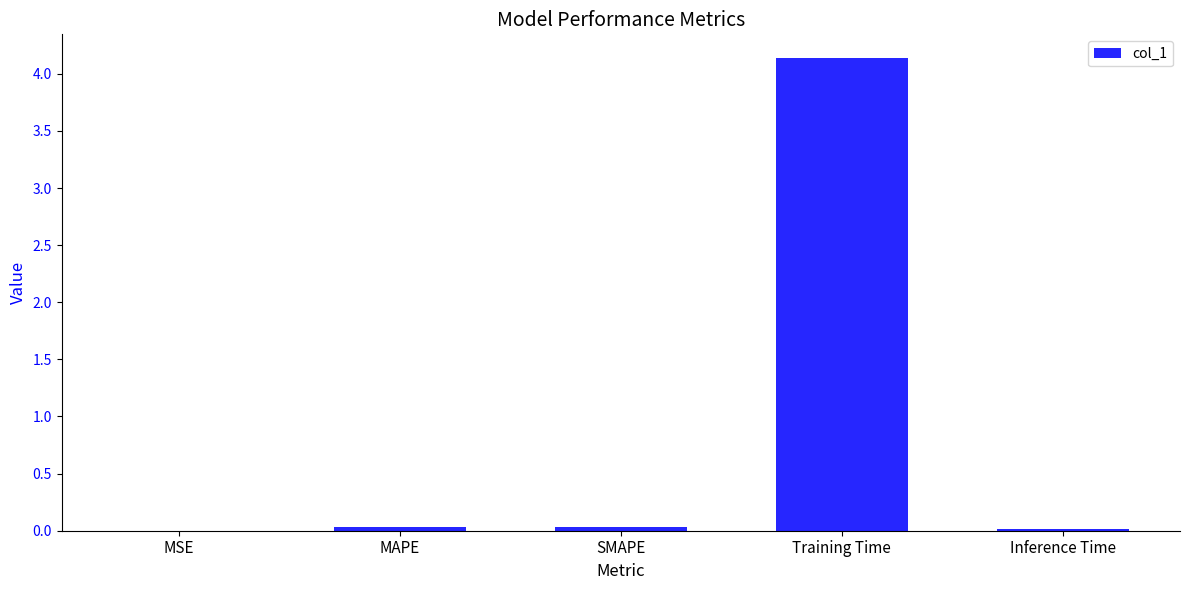

Which category has the highest value across all series?

Training Time